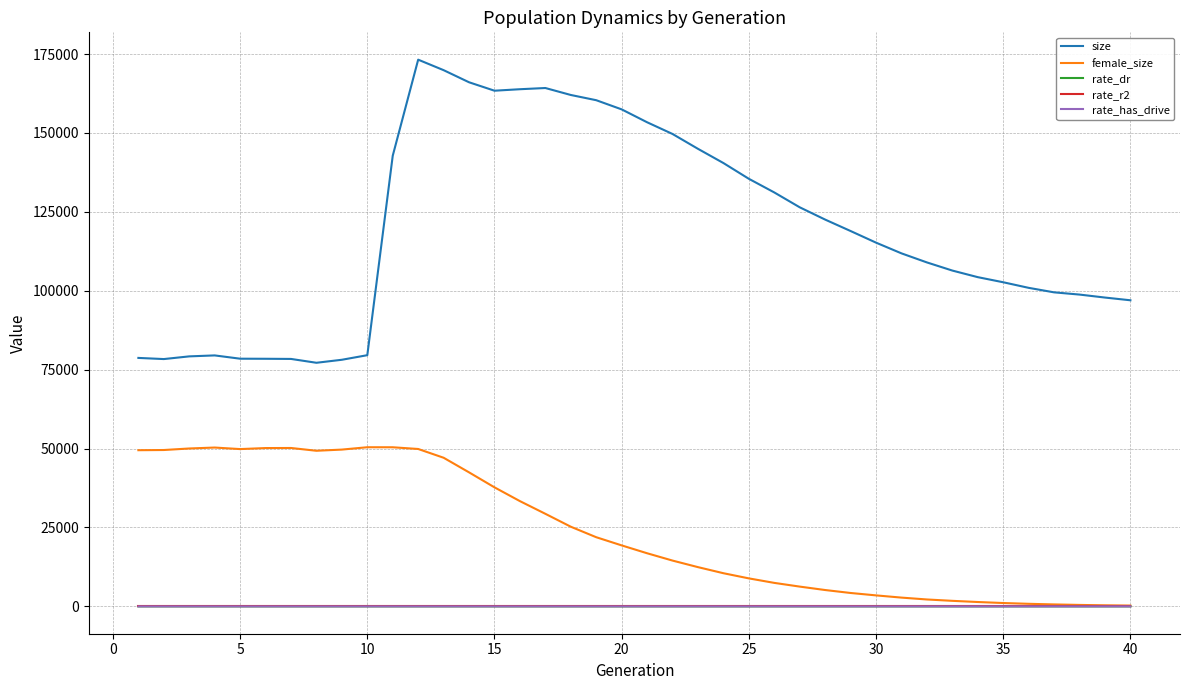

How many lines are shown in the chart?

5